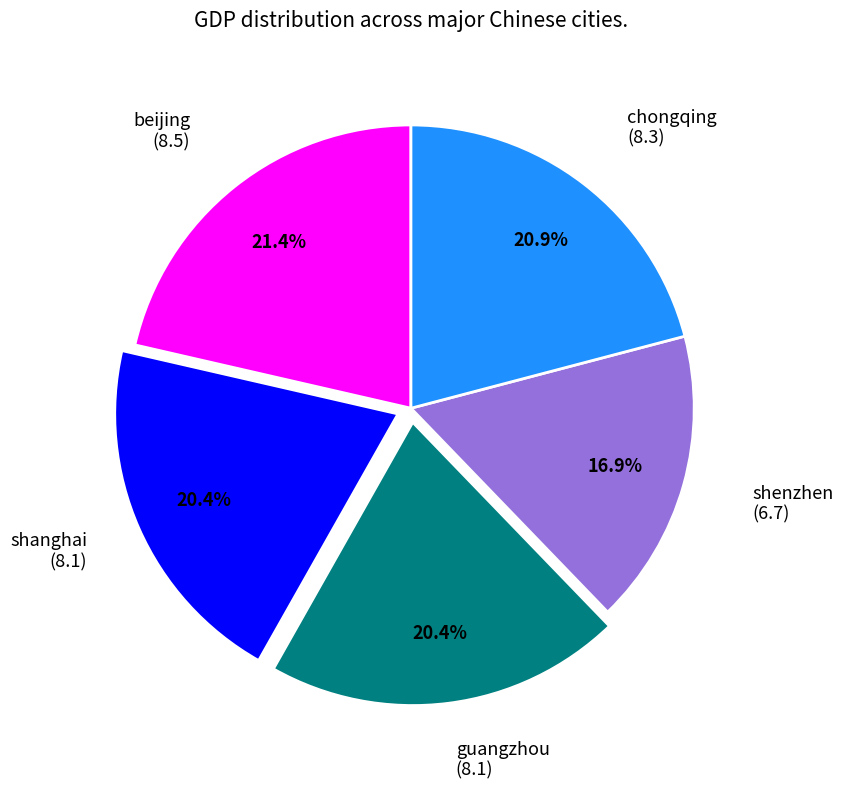

What is the ratio of the value at guangzhou to the value at chongqing?

1.0